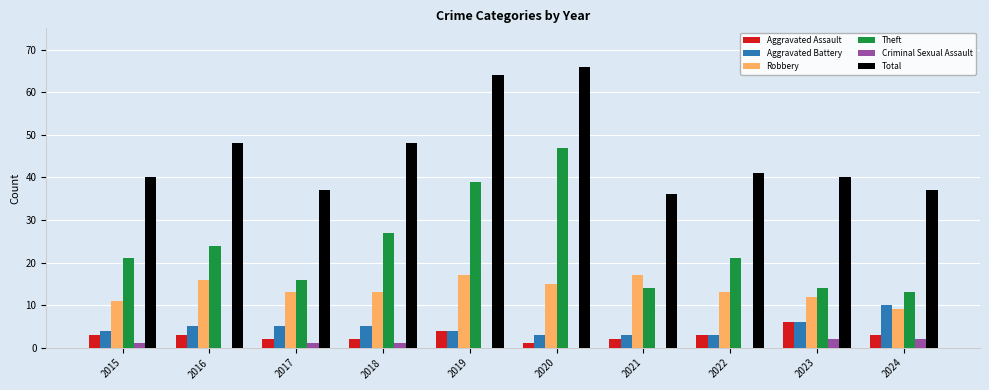

At which label is Theft closest to 30?

2018